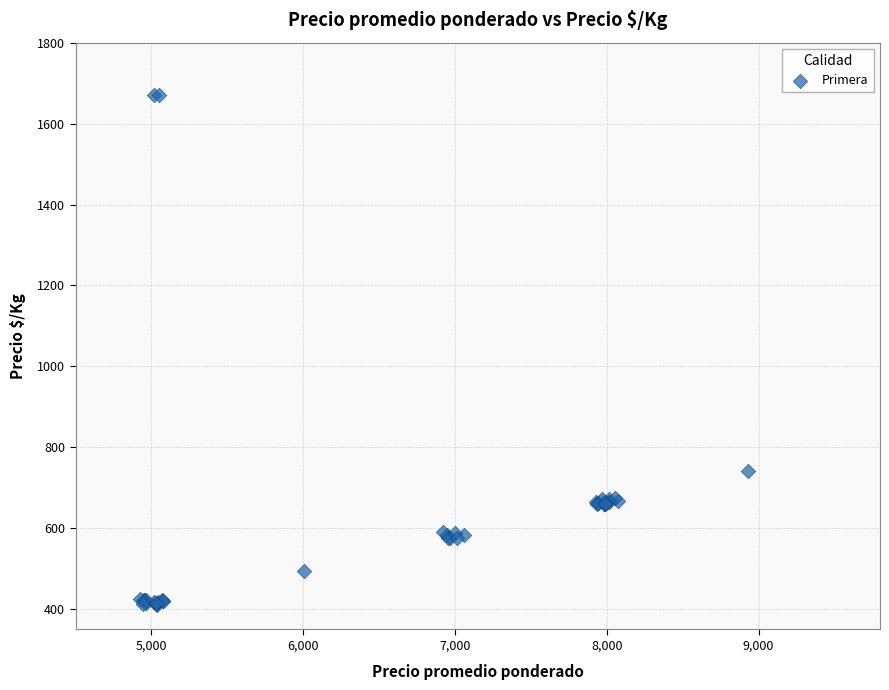

What Y value in the scatter plot is closest to 1040?

742.1